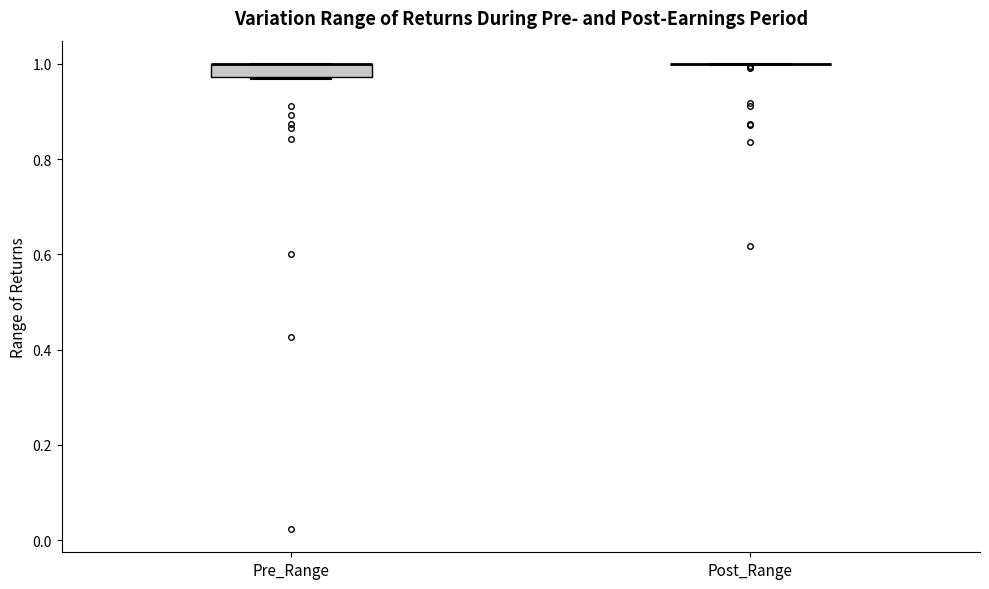

Comparing the boxes themselves (not the whiskers), which one is the tallest?

Pre_Range